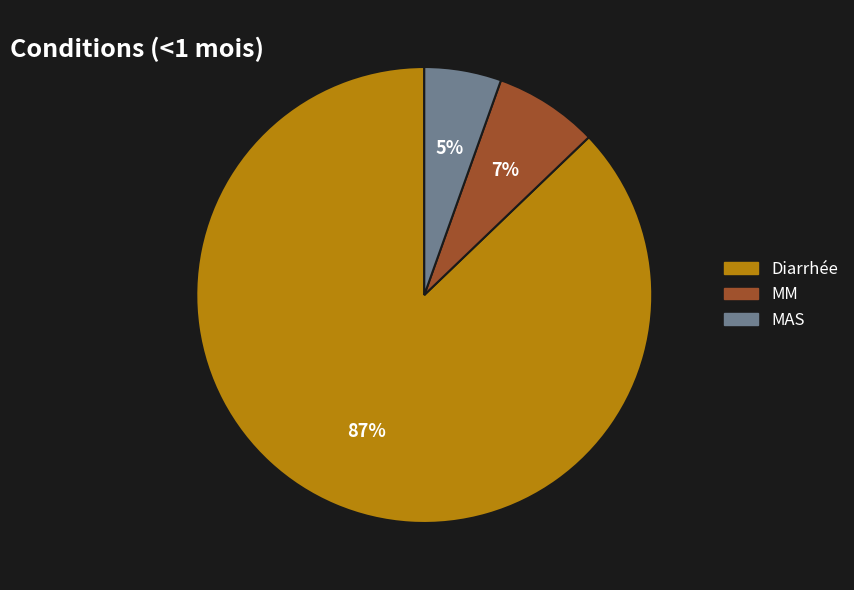

Is it true that MM is 1% of the pie?

False